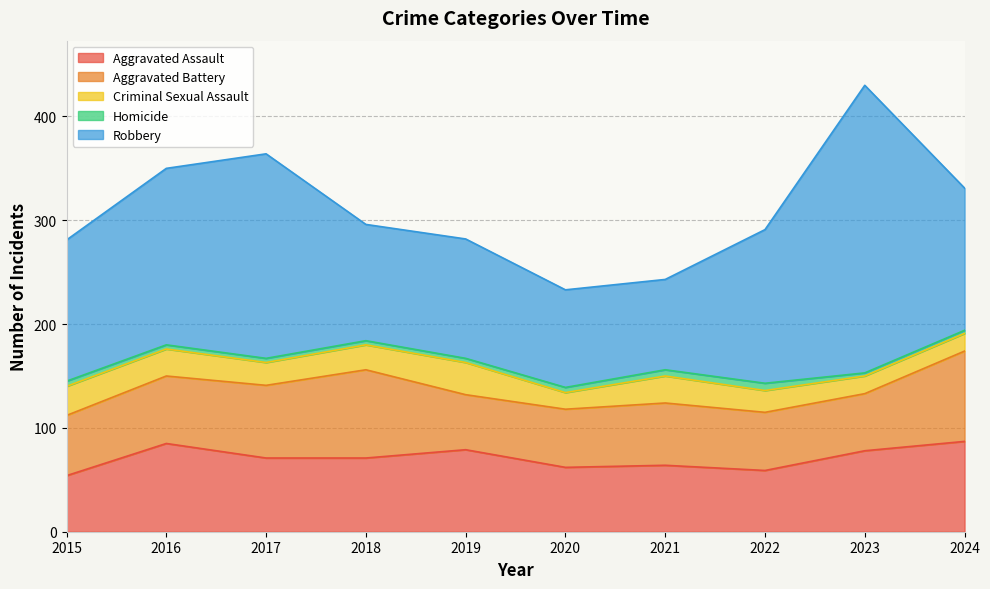

What is the value of the Homicide point at the 3rd from the left?

4